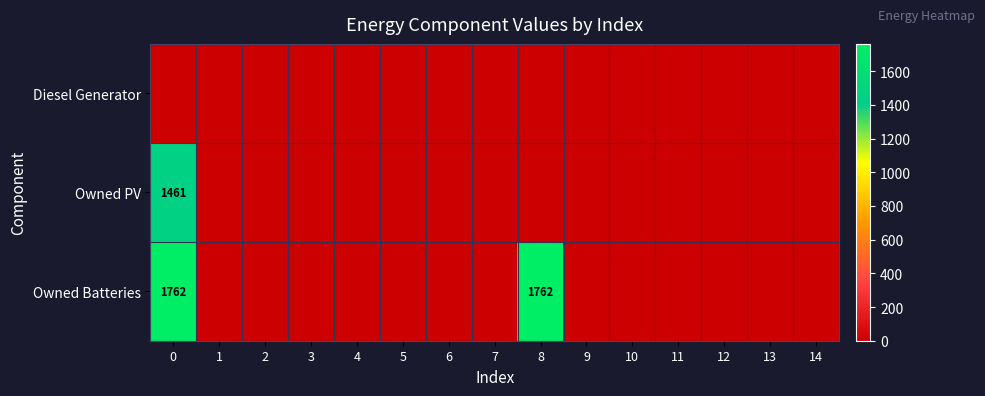

Rank the series by their average value, from lowest to highest.

Diesel Generator, Owned PV, Owned Batteries